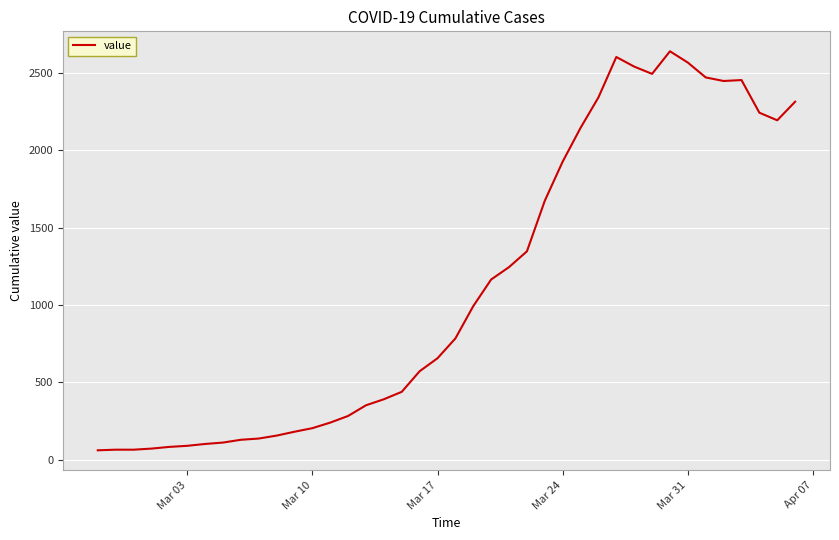

What is the greatest value displayed?

2640